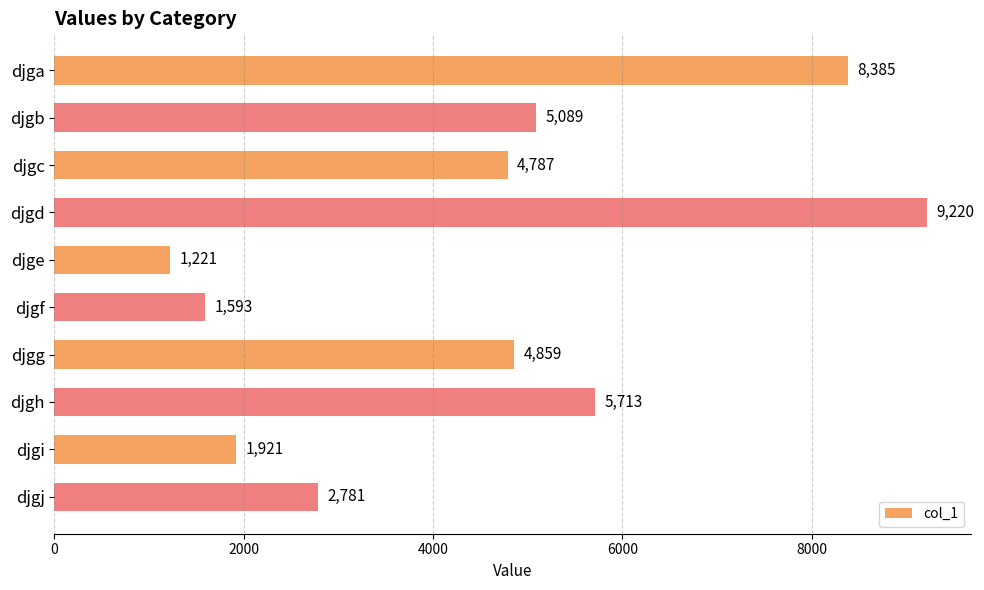

What is the value of the 3rd bar from the top?

4787